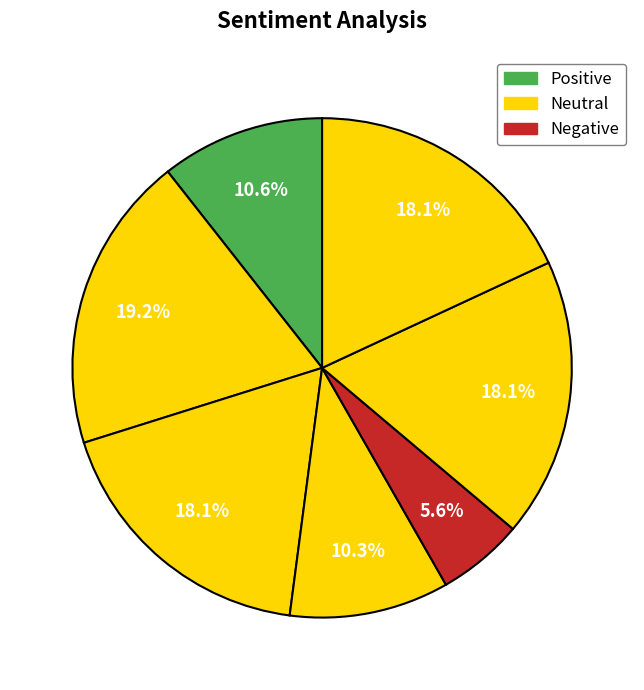

How many slices are in this pie chart?

7